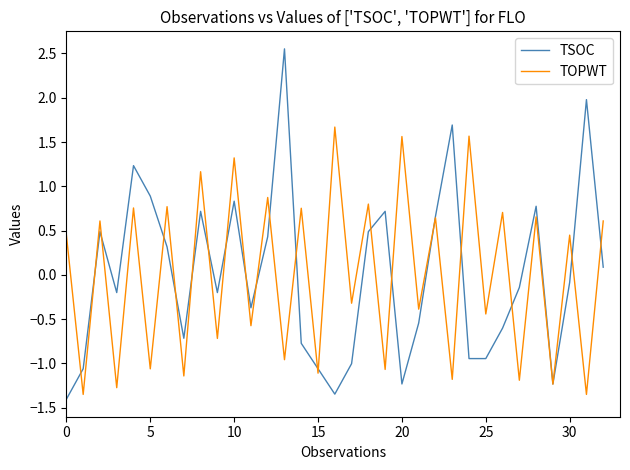

Which series has the widest spread of values?

TSOC